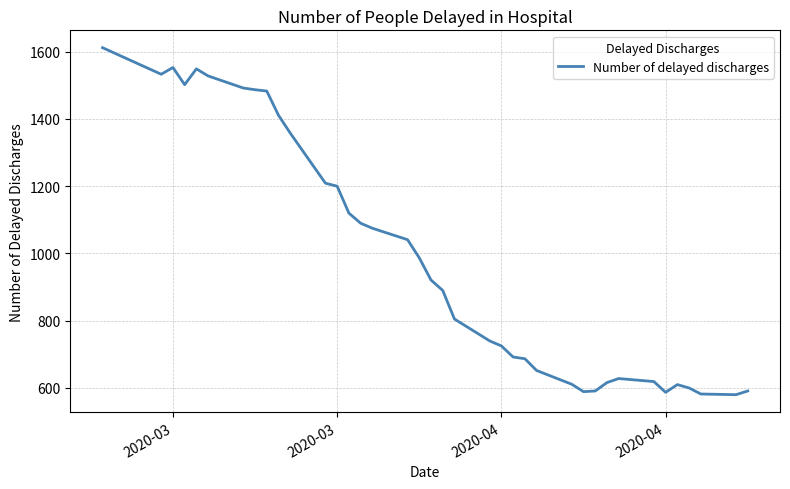

What is the difference between the maximum and minimum values?

1032